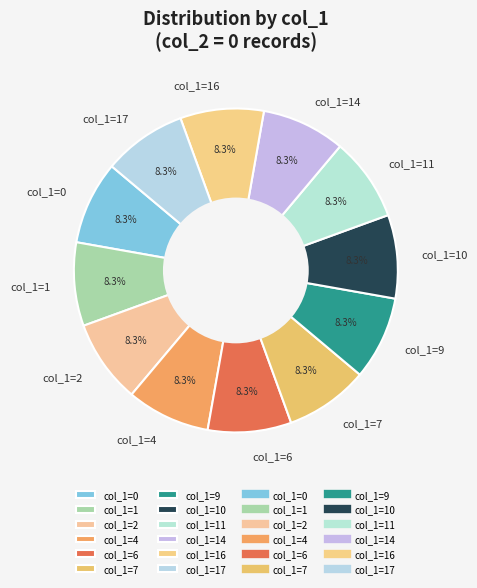

Combined, what portion of the pie is col_1=10 and col_1=11?

16.7%